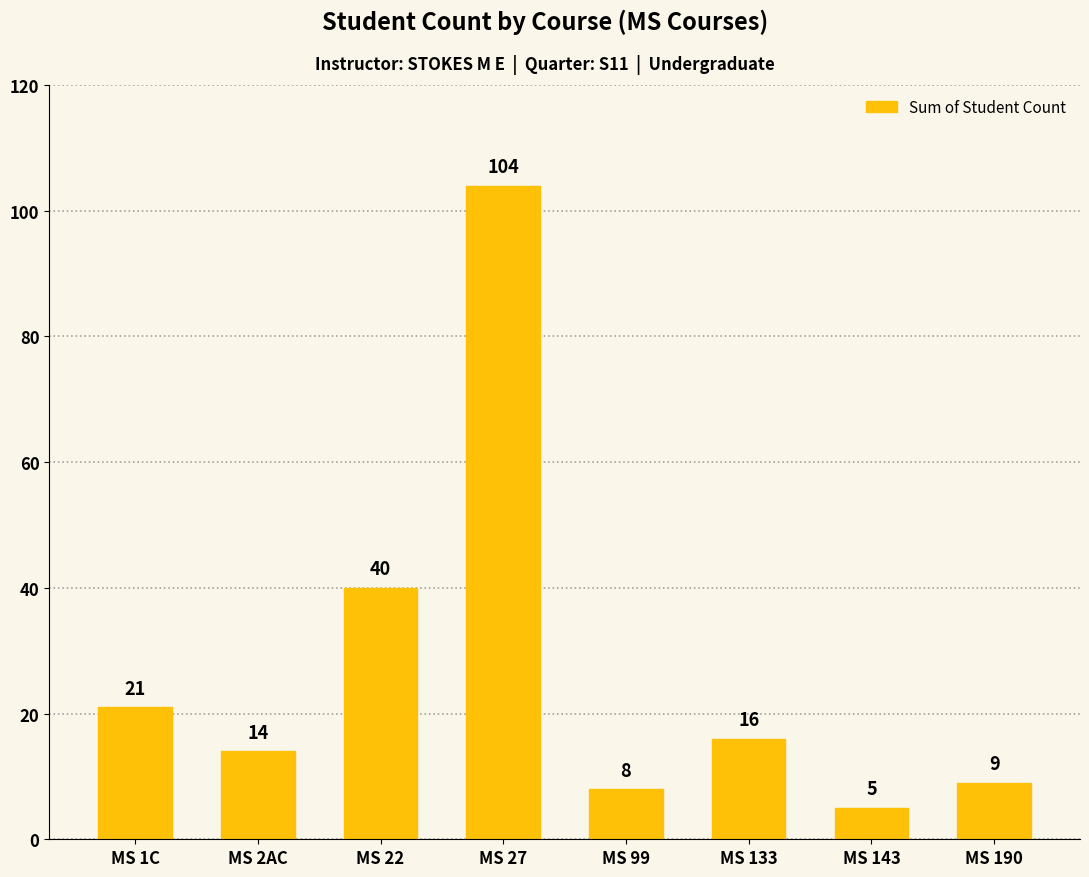

Are the bars grouped side by side (vs. stacked)?

No